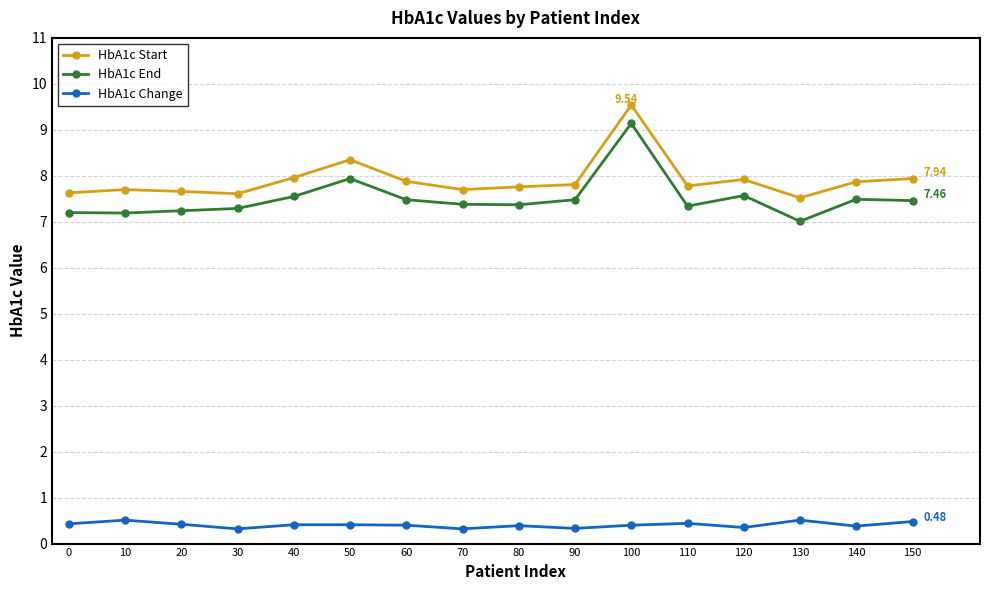

Count the number of data series in this chart.

3